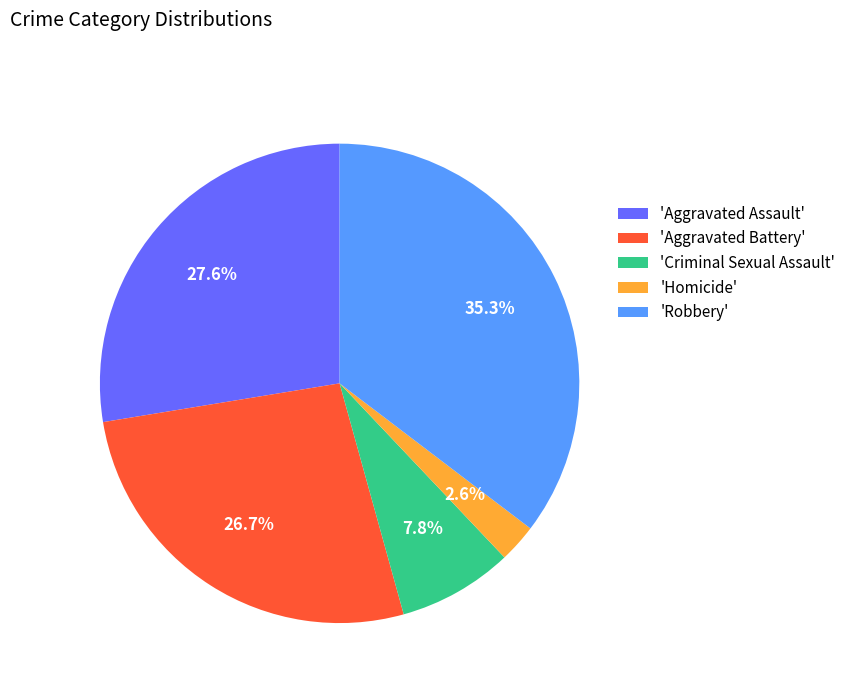

Between 'Aggravated Battery' and 'Robbery', which is larger?

'Robbery'